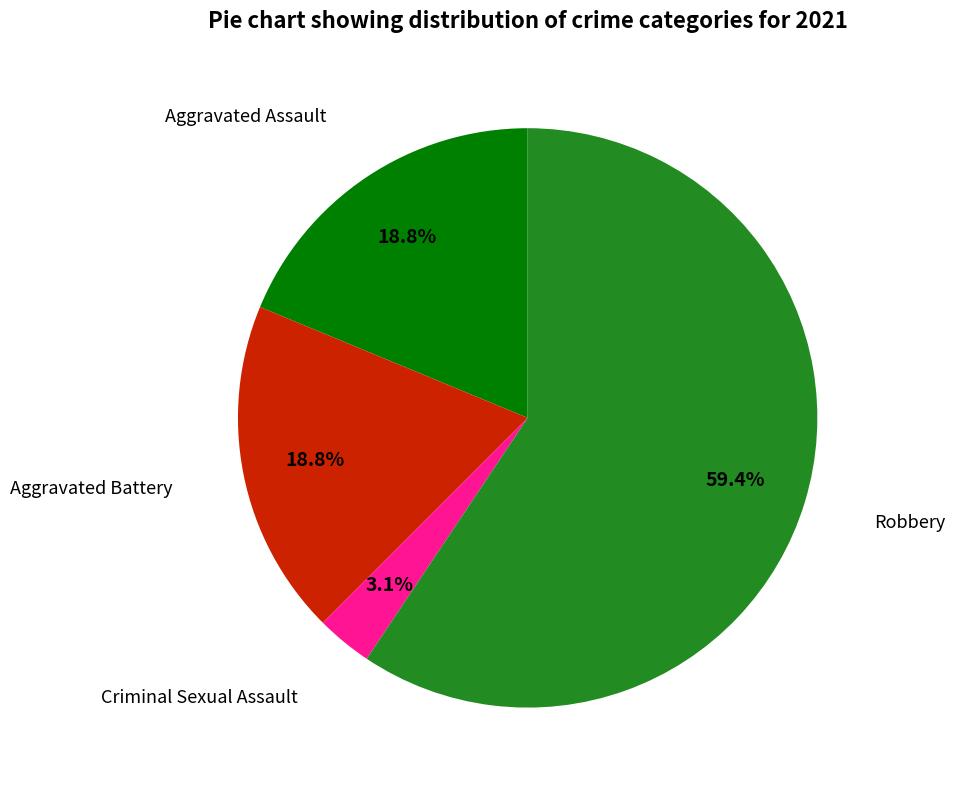

Is there a majority slice in this chart?

Yes